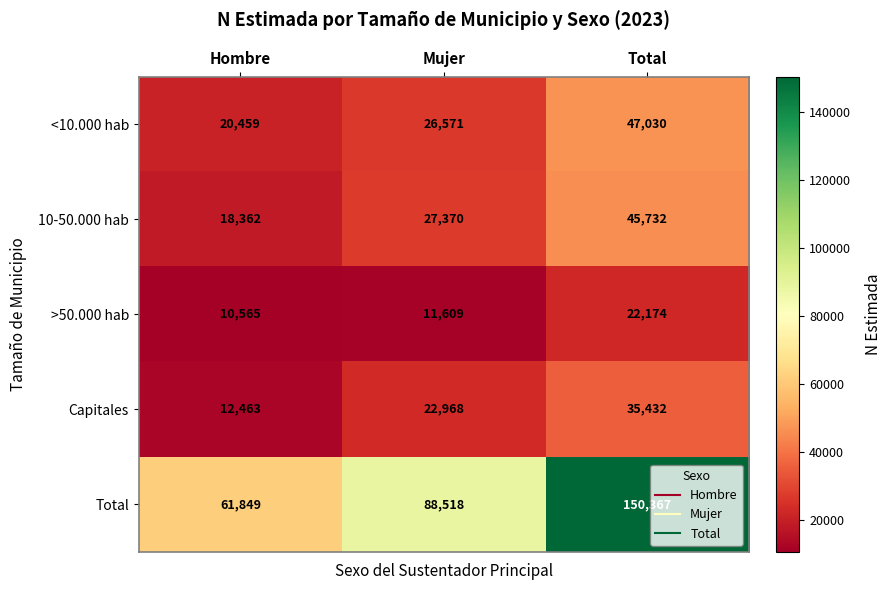

Reading right to left, what are all the values shown in this chart?

<10.000 hab: 47030	26571	20459
10-50.000 hab: 45732	27370	18362
>50.000 hab: 22174	11609	10565
Capitales: 35432	22968	12463
Total: 150367	88518	61849